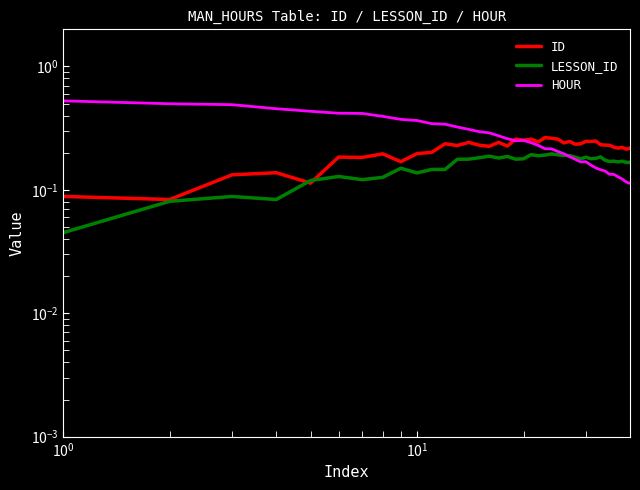

True or false: HOUR has a value of 0.4 at 19.

False